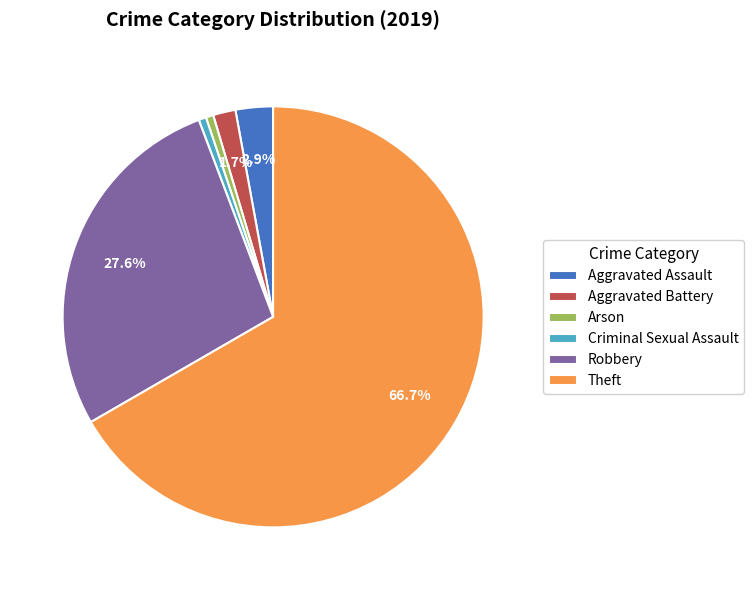

Which slice is the largest?

Theft